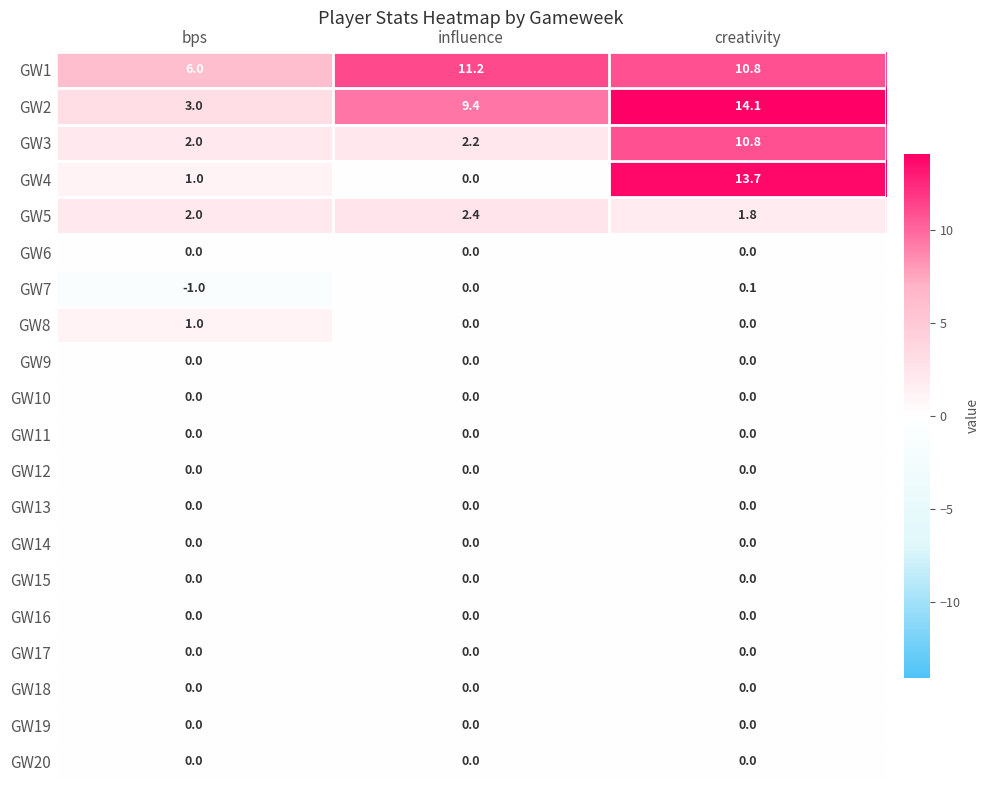

At which category does the chart reach its minimum across all series?

bps